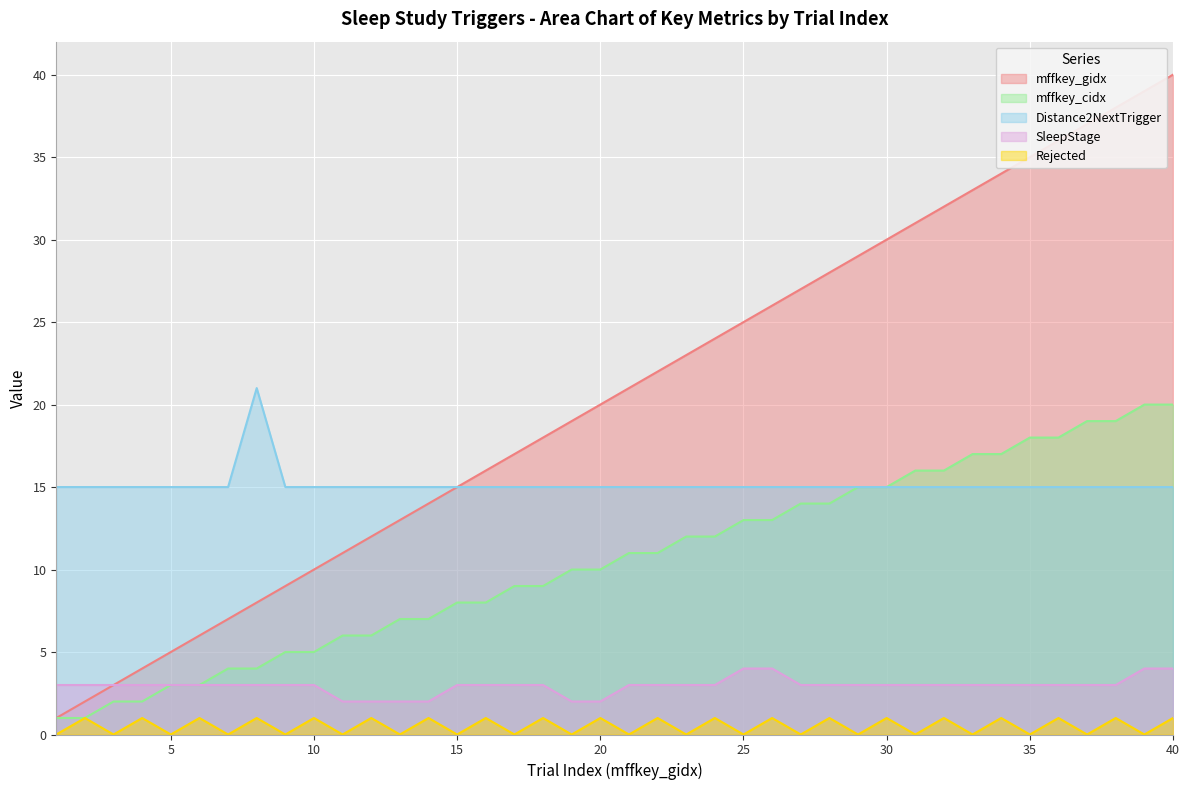

How many values in the Rejected series are below 1?

20